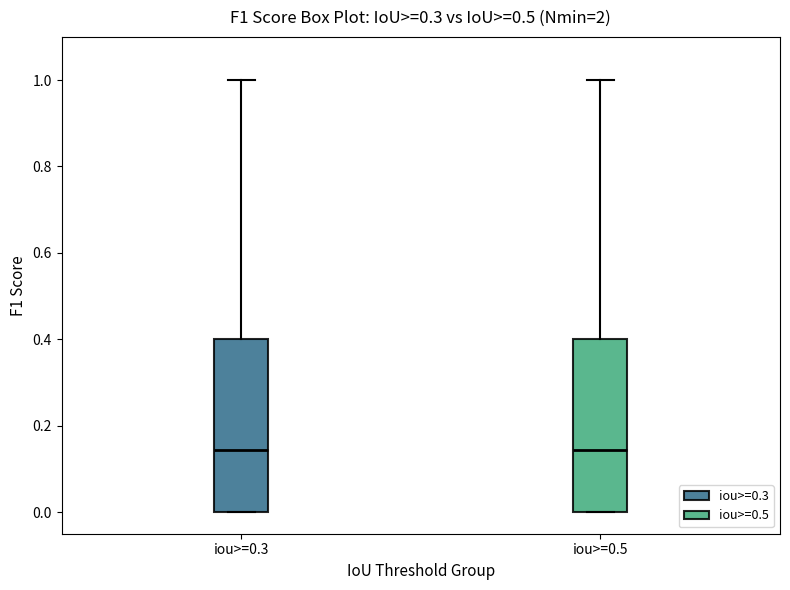

Reading left to right, transcribe this box plot: for each box, give where its median line is, the range the box spans, and where its two whiskers end, as read against the y-axis. The values are not printed on the chart, so give them approximately, as read against the axis.

iou>=0.3: median 0.14, box 0.00 to 0.40, whiskers 0.00 to 1.00
iou>=0.5: median 0.14, box 0.00 to 0.40, whiskers 0.00 to 1.00